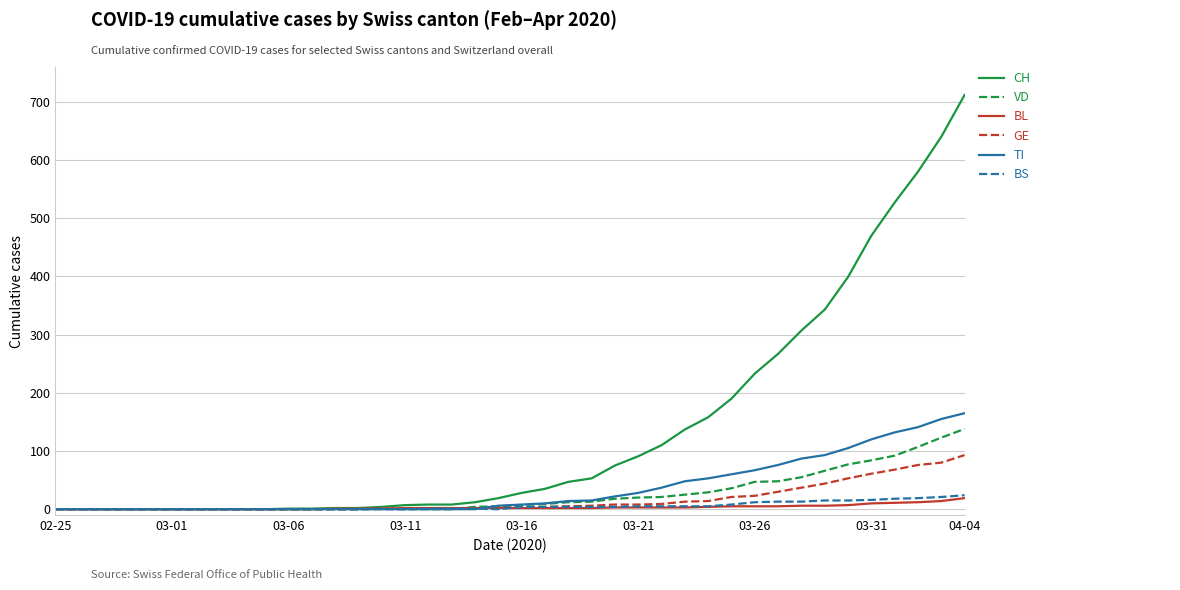

Which series has the widest spread of values?

CH